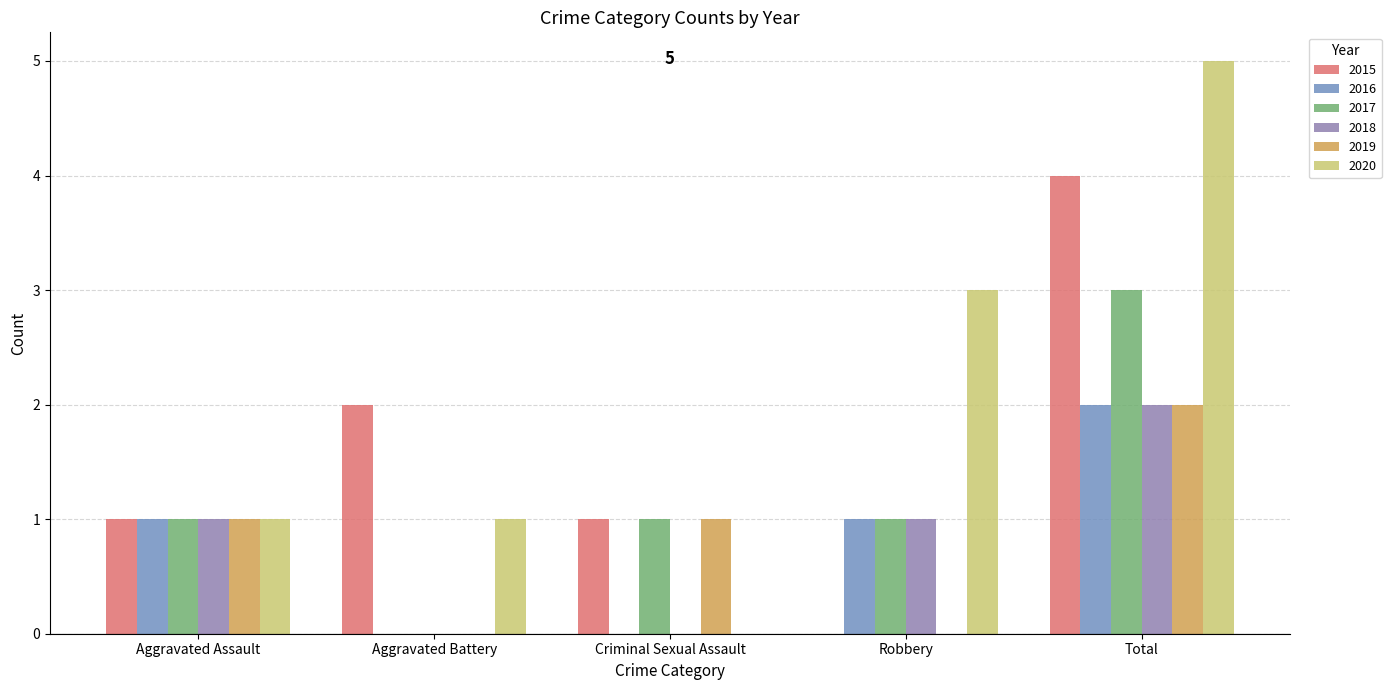

Count the number of categories in the chart.

5